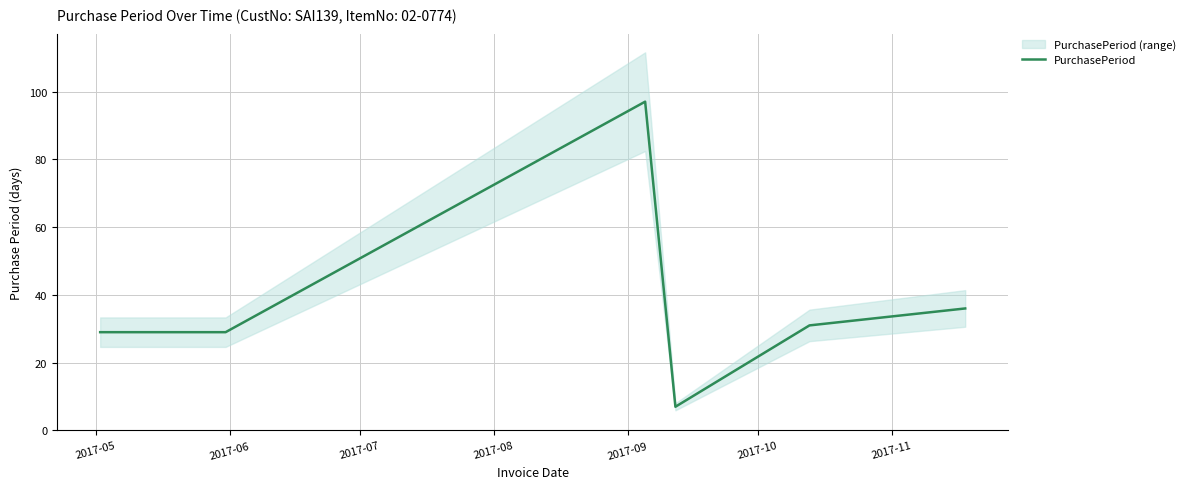

What is the highest value of the PurchasePeriod series?

97